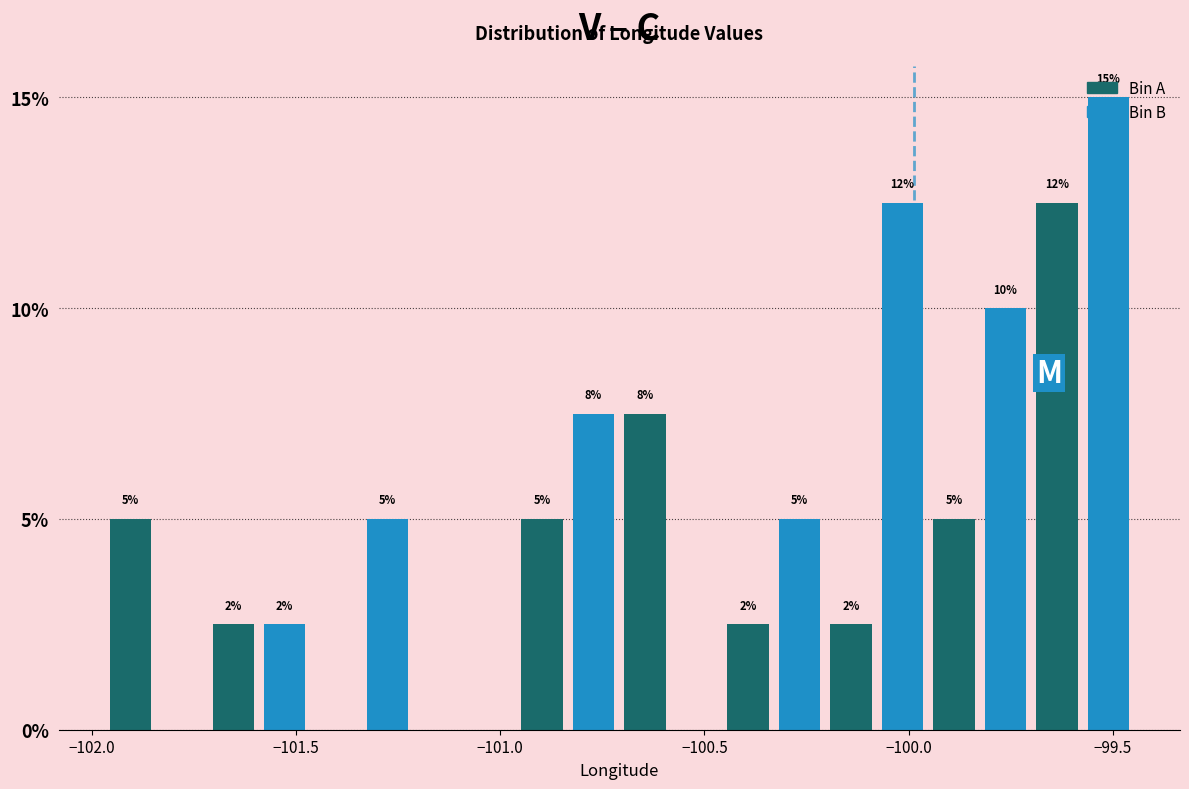

Read against the x-axis, roughly where is the centre of the tallest bar?

-99.50